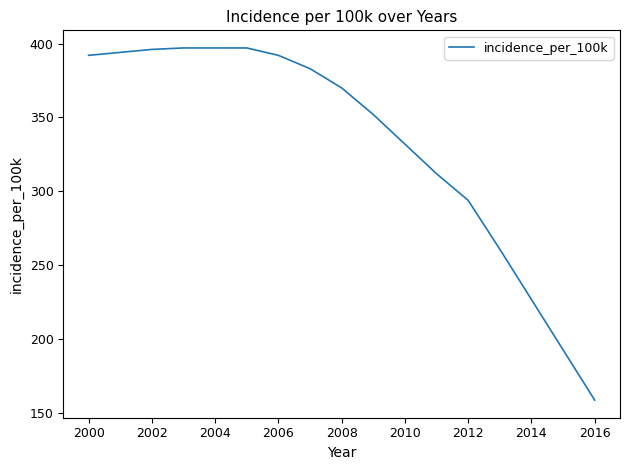

What is the difference between the maximum and minimum values?

238